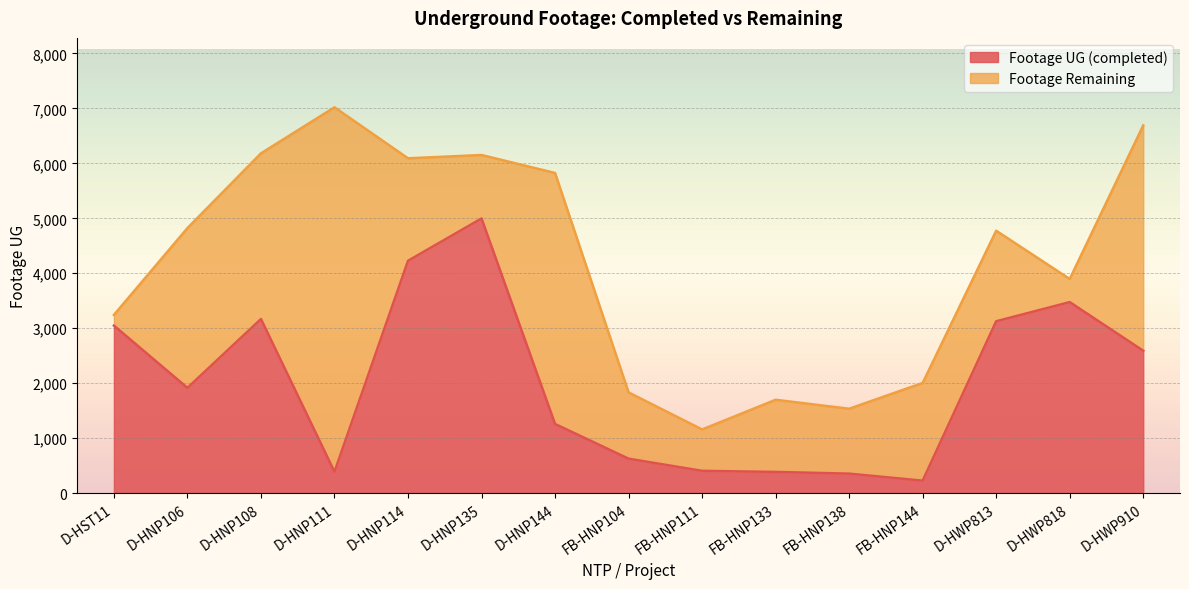

What is the maximum value shown in the chart?

4997